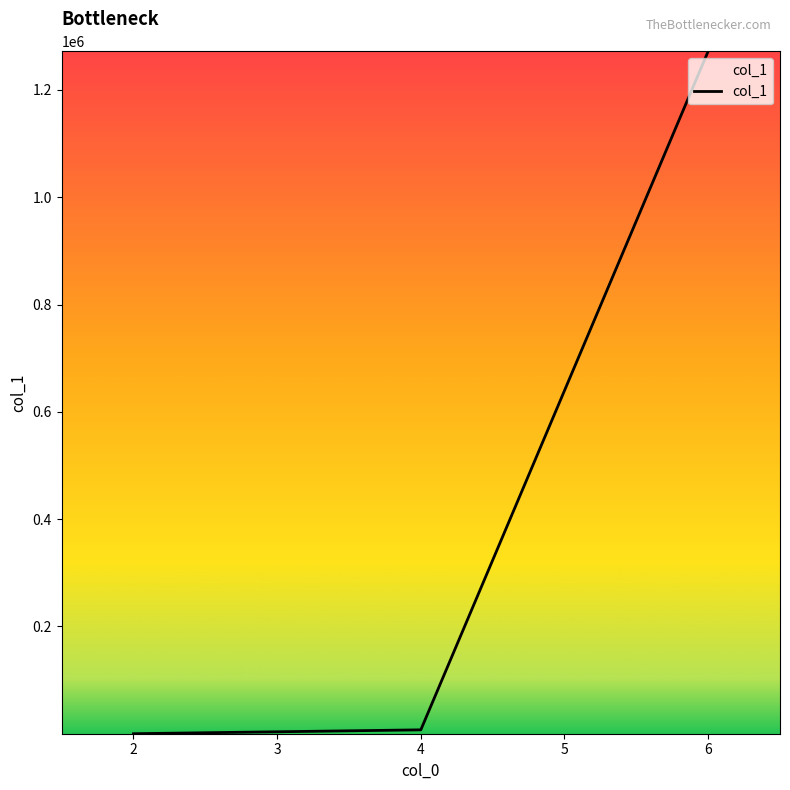

What is the sum of all values?

1279326